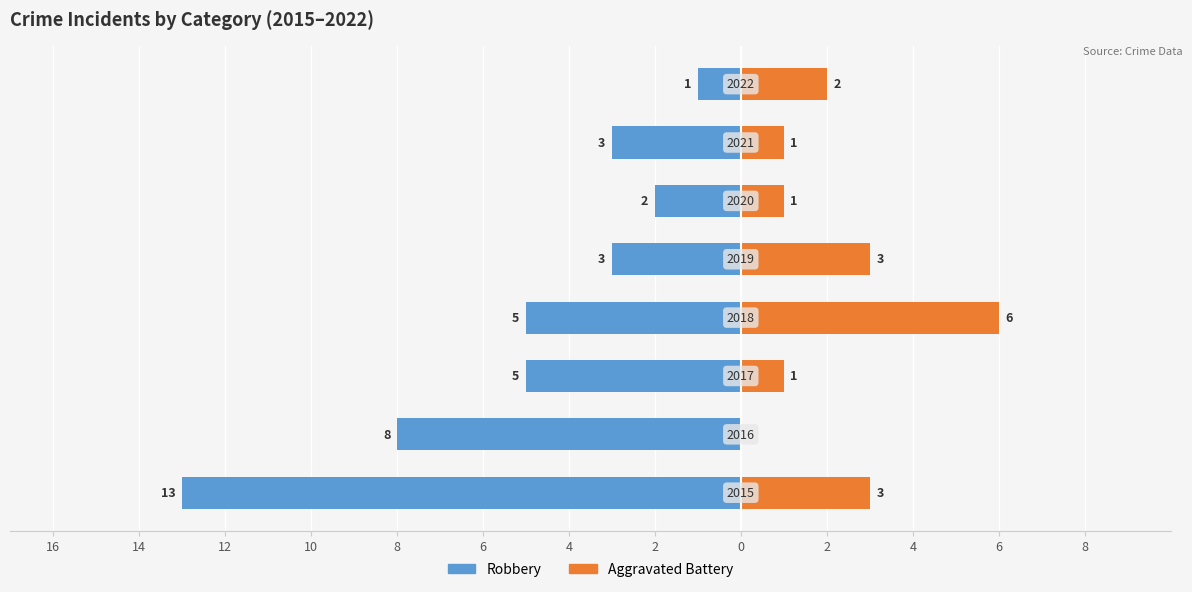

How many series are shown in this chart?

2